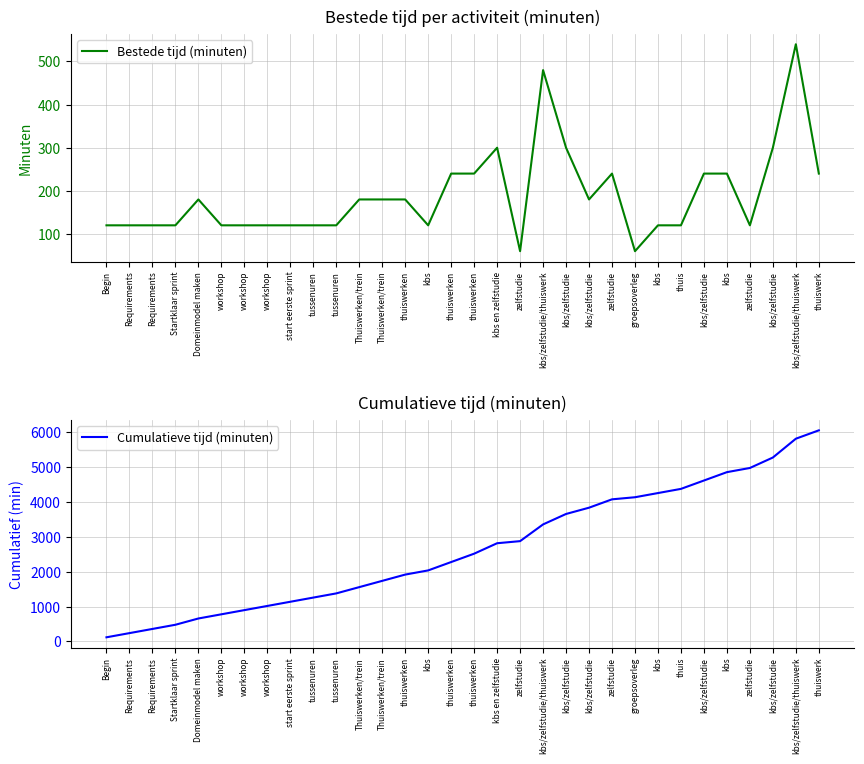

In Bestede tijd (minuten), how many points are lower than both neighbors (excluding endpoints)?

5